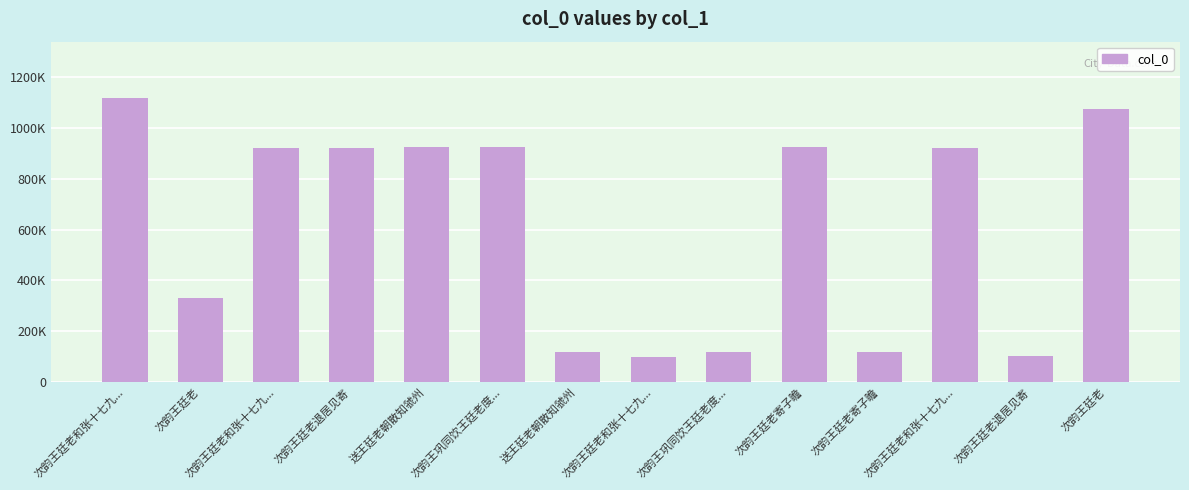

Are the bars horizontal?

No